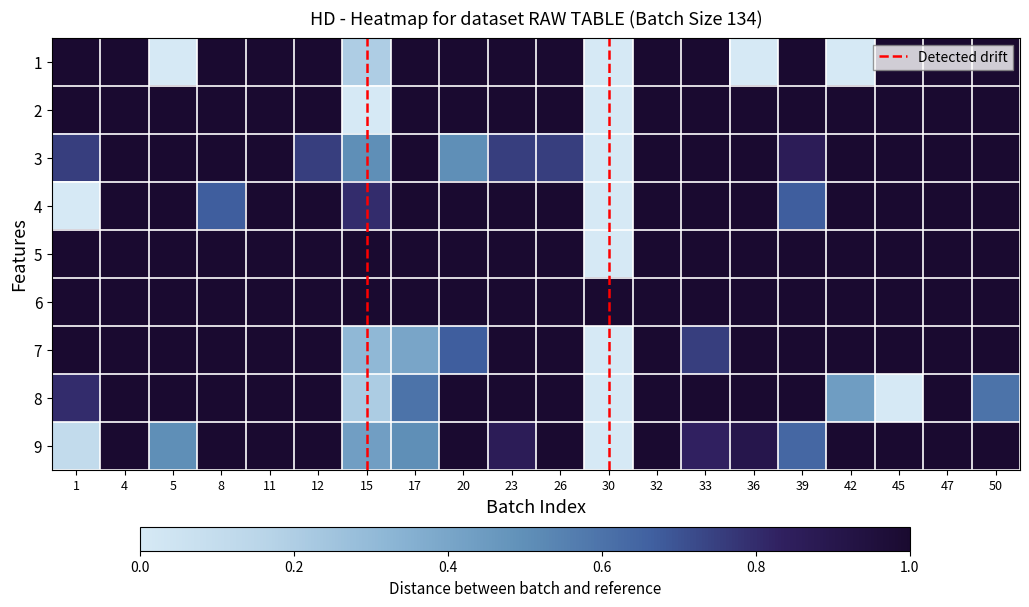

How many 3 values are between 0 and 1?

20